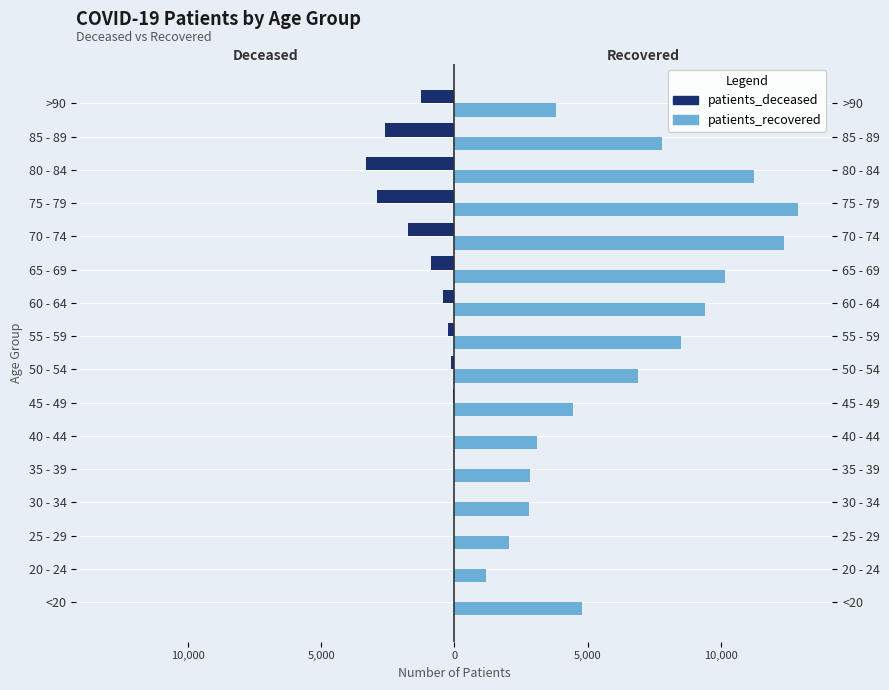

How many groups of bars are there?

16